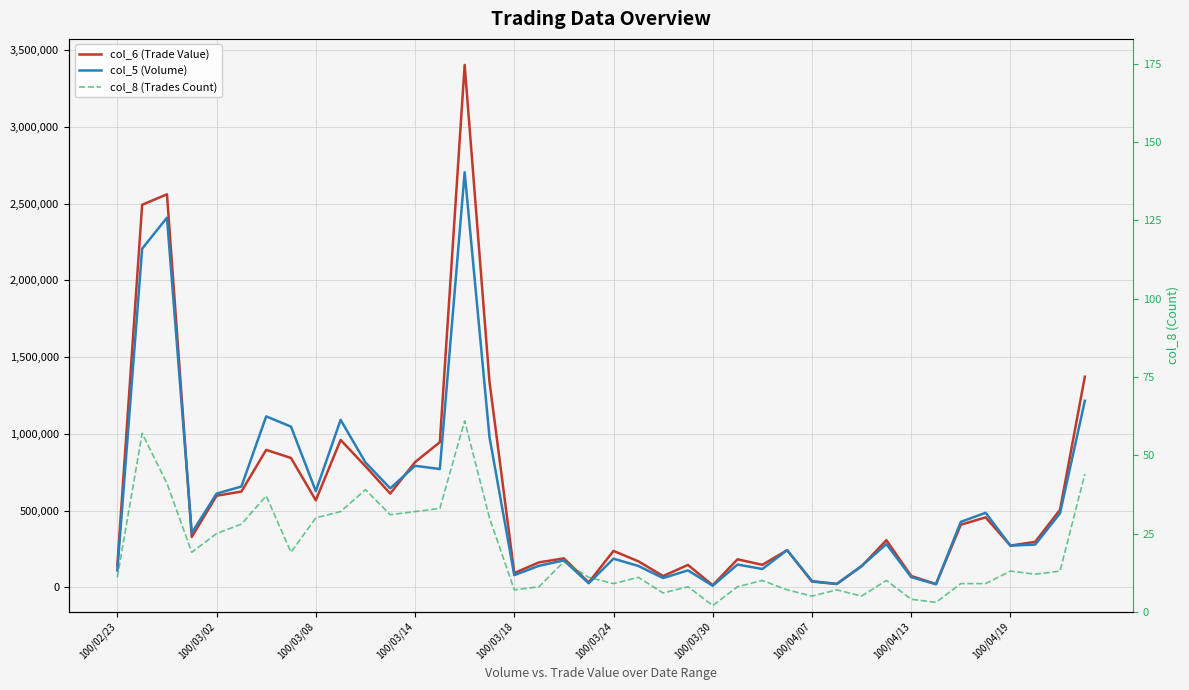

The col_5 (Volume) series shows 1258269 at 10. True or false?

False